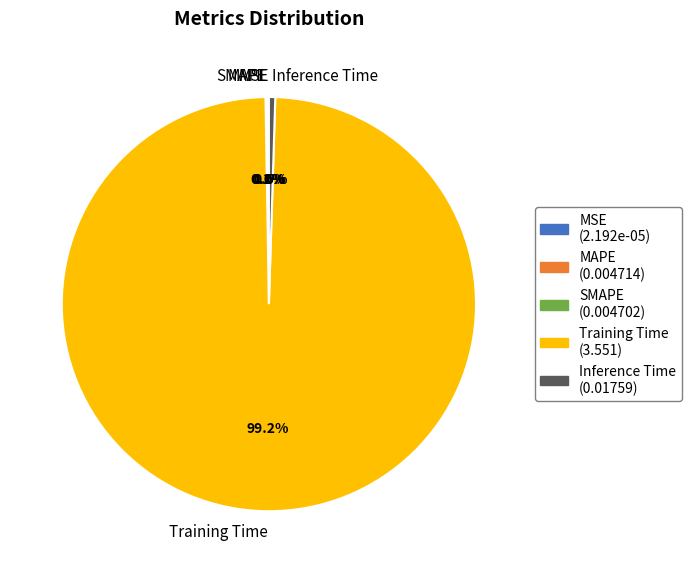

Which slice is the largest?

Training Time